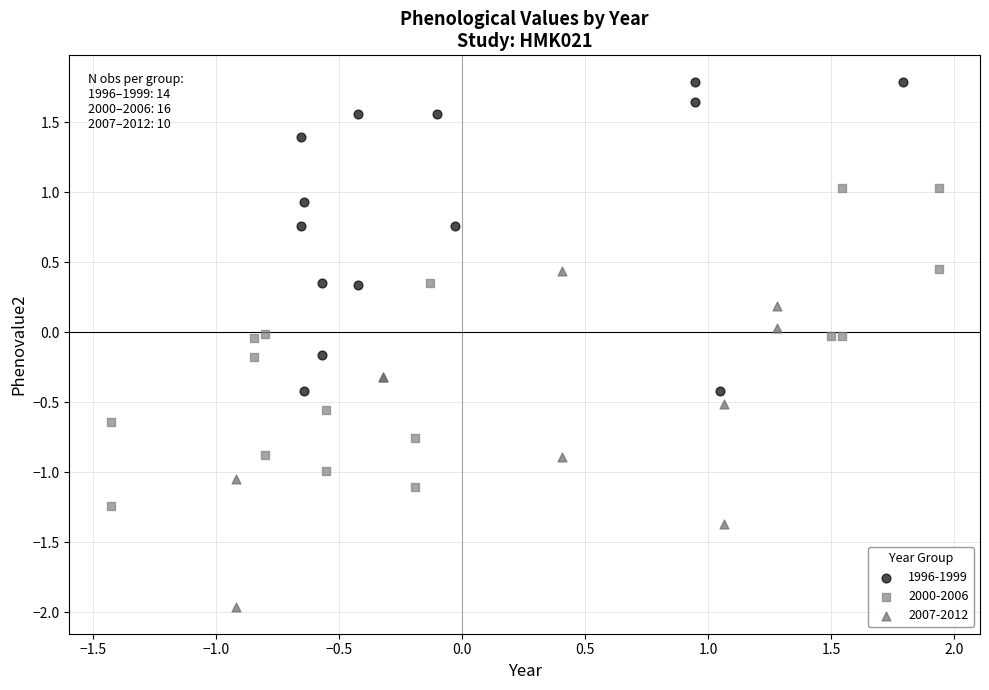

Which series reaches the minimum Y coordinate?

2007-2012